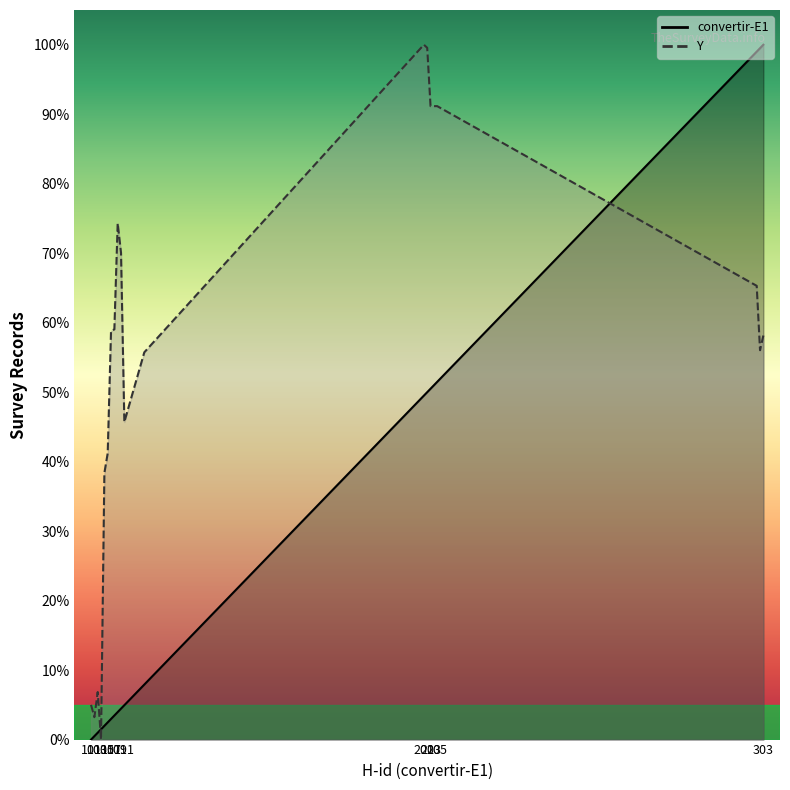

Count the number of categories in the chart.

20